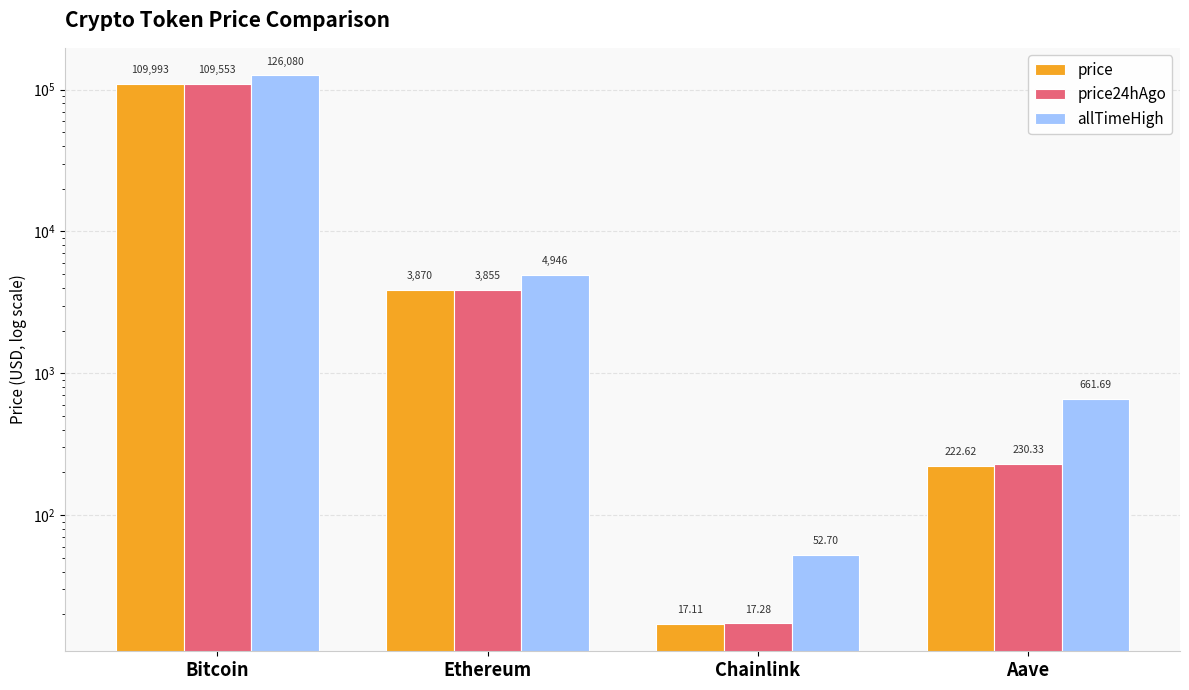

At which label is price24hAgo closest to 54785?

Ethereum